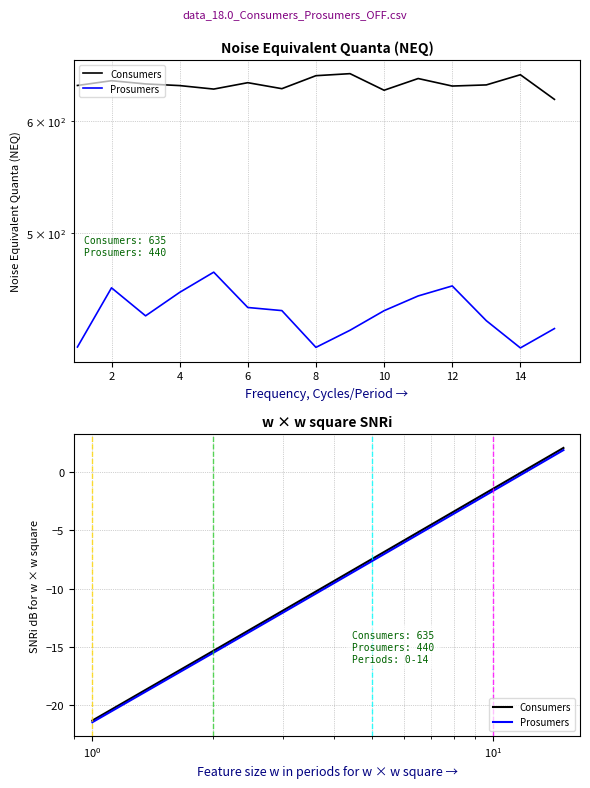

True or false: Prosumers has a value of 0.5 at 13.

False